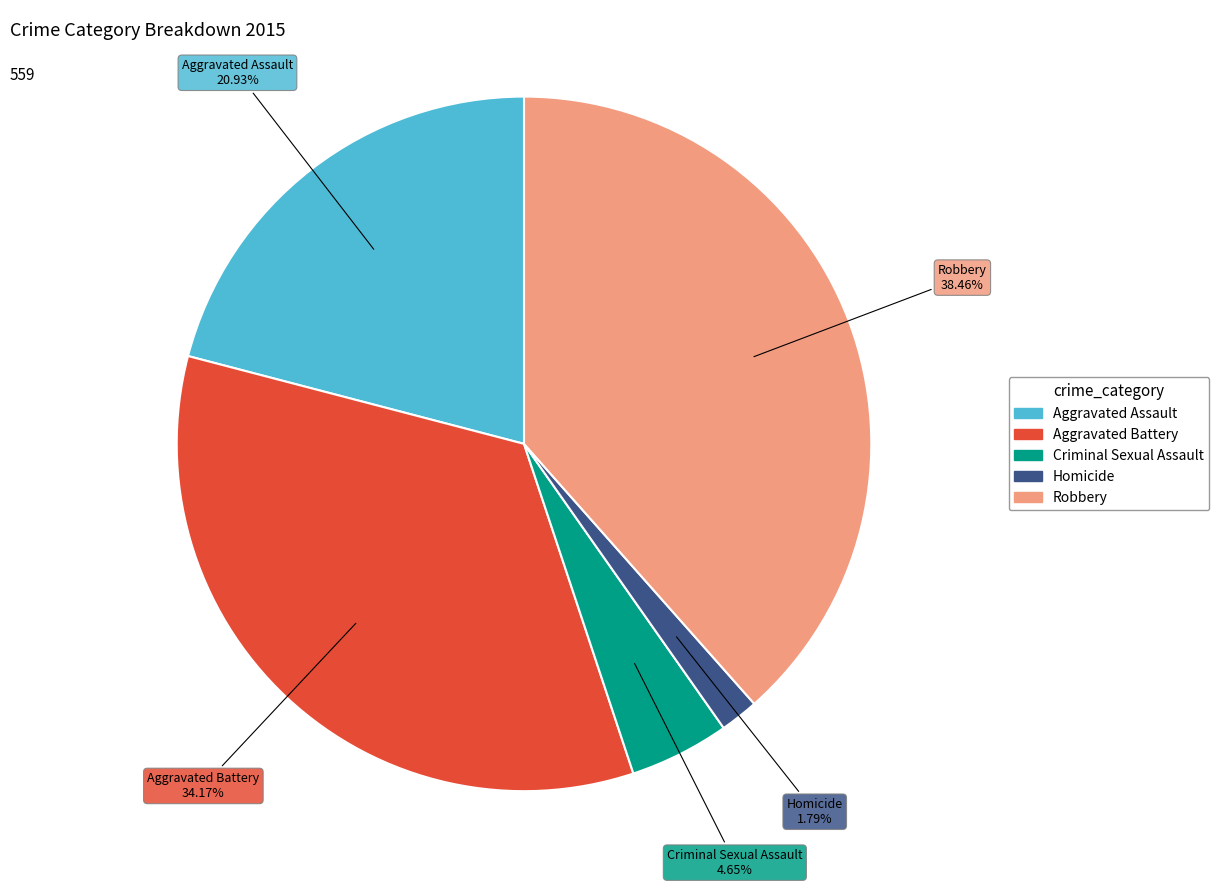

Does Homicide account for over 50% of the chart?

No